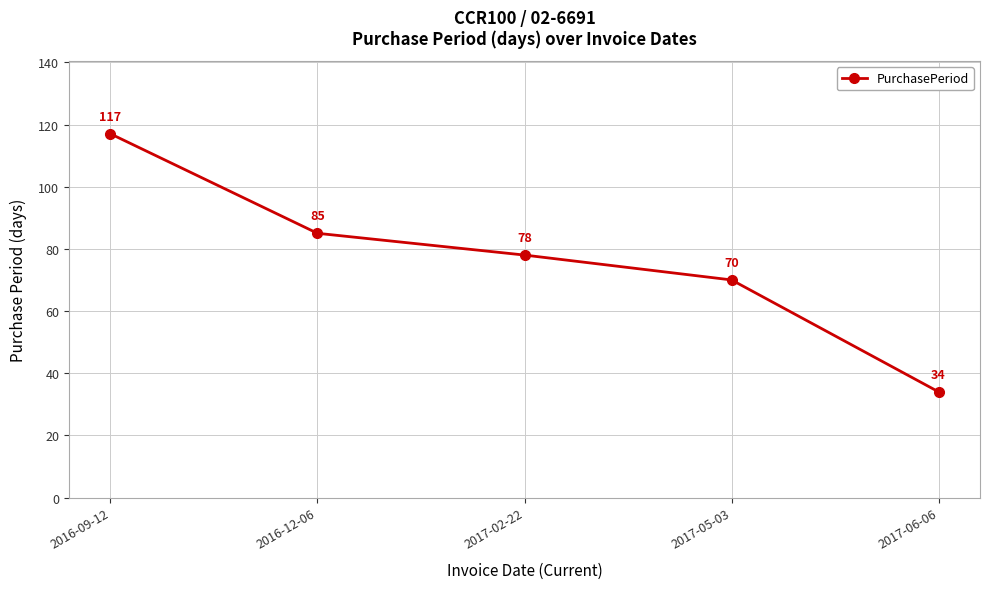

True or false: the data has more than 2 interior local peaks.

False